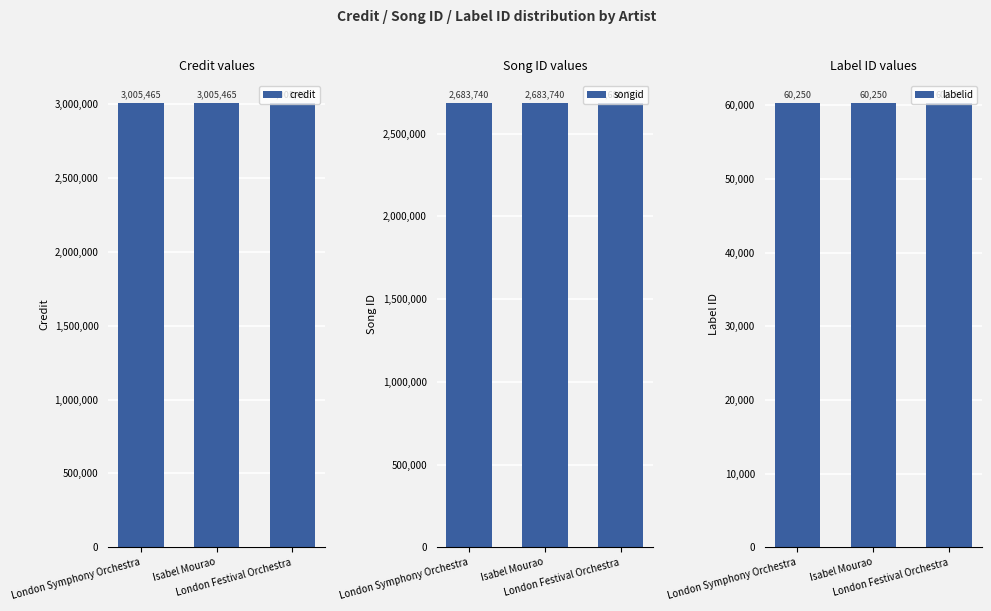

What are all the series names shown in the legend?

credit, songid, labelid